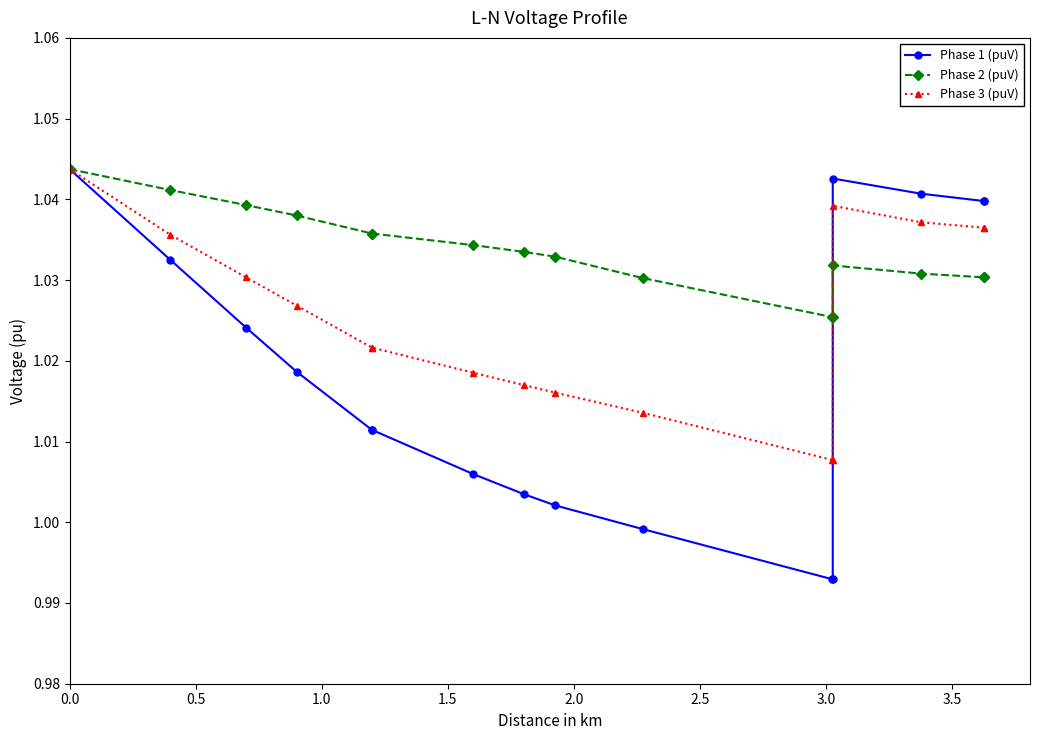

The value of Phase 1 (puV) at 1.0 is 1.0. True or false?

True